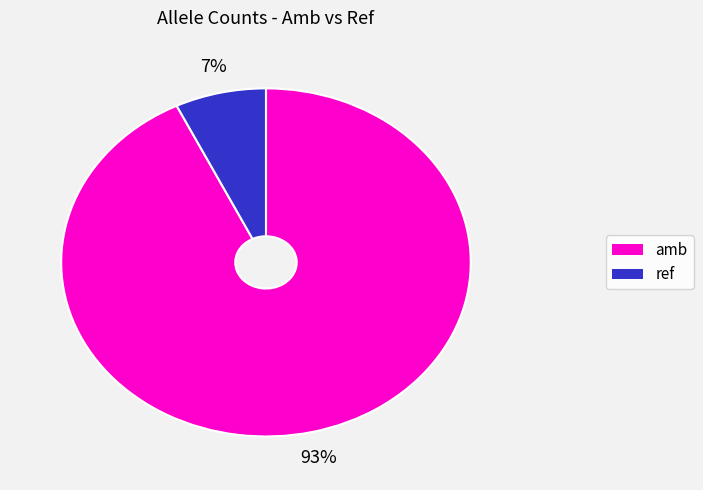

To the nearest percent, what is the difference between the largest and smallest slice percentages?

86%